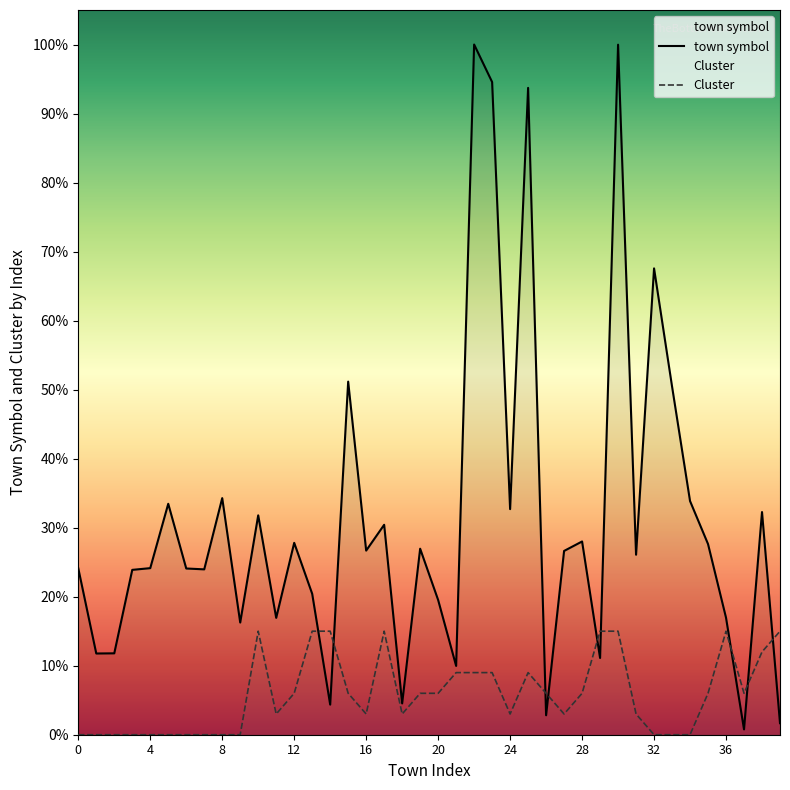

Reading left to right, transcribe all the data shown in this chart.

town symbol: 967.0	472.0	473.0	958.0	968.0	1342.0	966.0	961.0	1375.0	652.0	1275.0	679.0	1115.0	819.0	175.0	2052.0	1070.0	1220.0	182.0	1081.0	783.0	400.0	4011.0	3793.0	1311.0	3759.0	113.0	1068.0	1123.0	446.0	4010.0	1046.0	2710.0	2024.0	1358.0	1108.0	680.0	31.0	1294.0	67.0
Cluster: 0.0	0.0	0.0	0.0	0.0	0.0	0.0	0.0	0.0	0.0	601.6	120.3	240.7	601.6	601.6	240.7	120.3	601.6	120.3	240.7	240.7	361.0	361.0	361.0	120.3	361.0	240.7	120.3	240.7	601.6	601.6	120.3	0.0	0.0	0.0	240.7	601.6	240.7	481.3	601.6